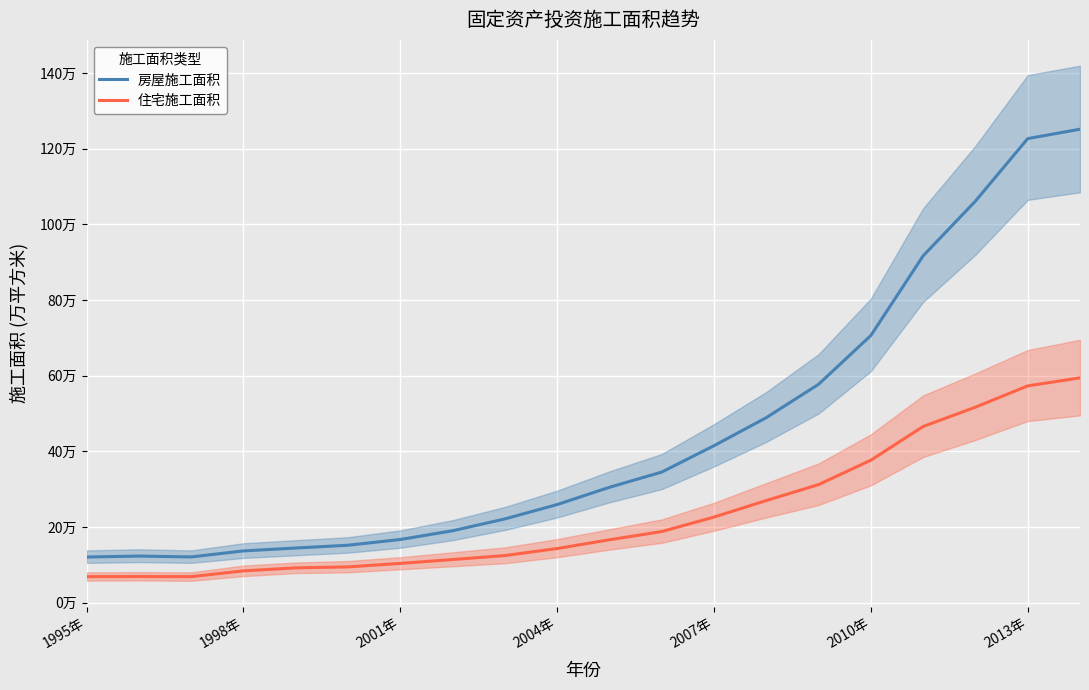

List the series in order of their peak value, highest first.

房屋施工面积, 住宅施工面积